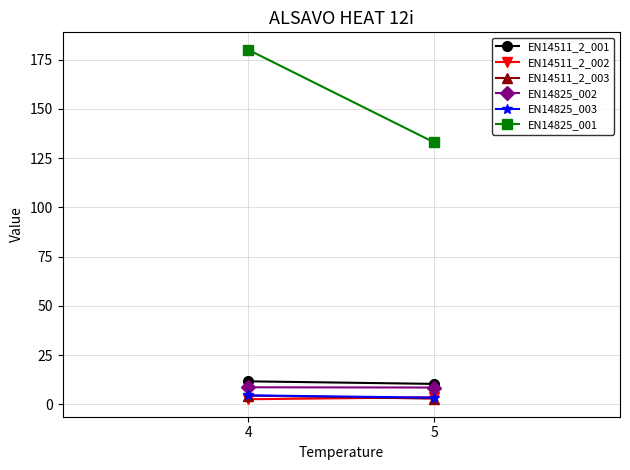

The value of EN14825_001 at 4 is 61.8. True or false?

False